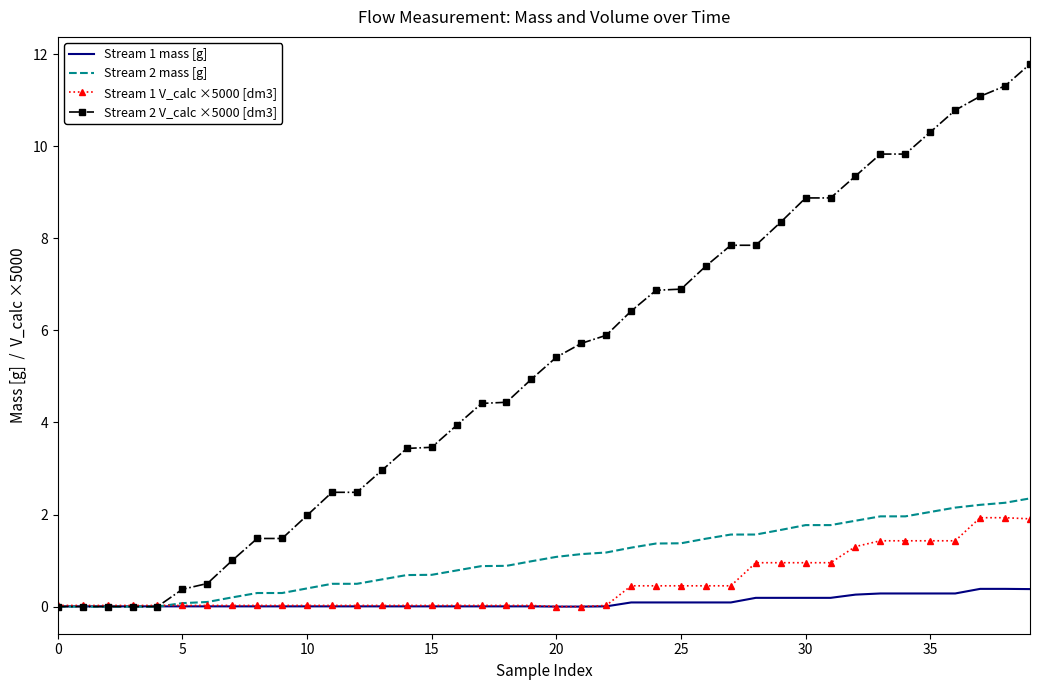

Which series has the largest total across all categories?

Stream 2 V_calc ×5000 [dm3]